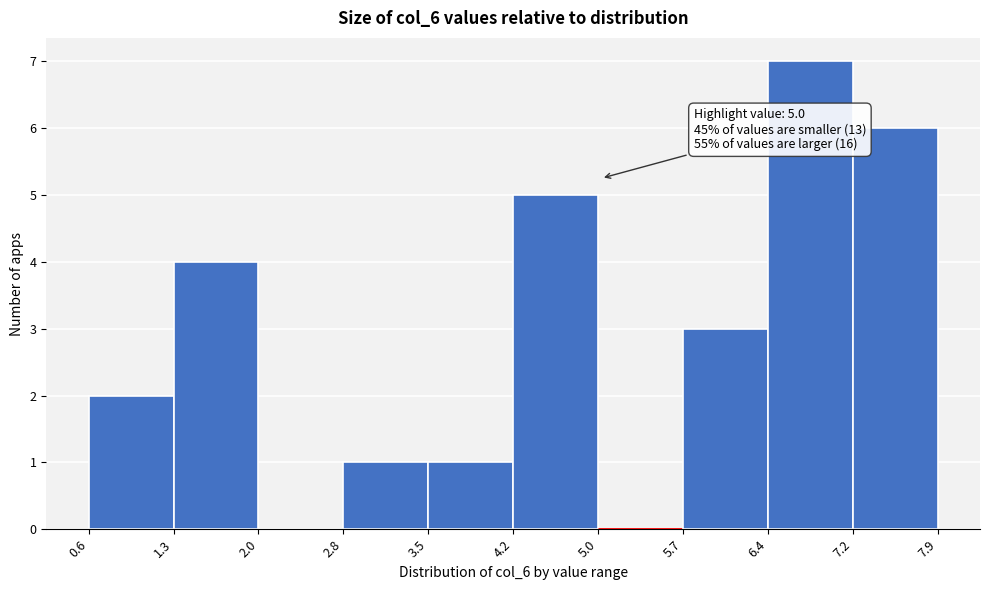

Which range on the x-axis has the tallest bar?

6.4 to 7.2